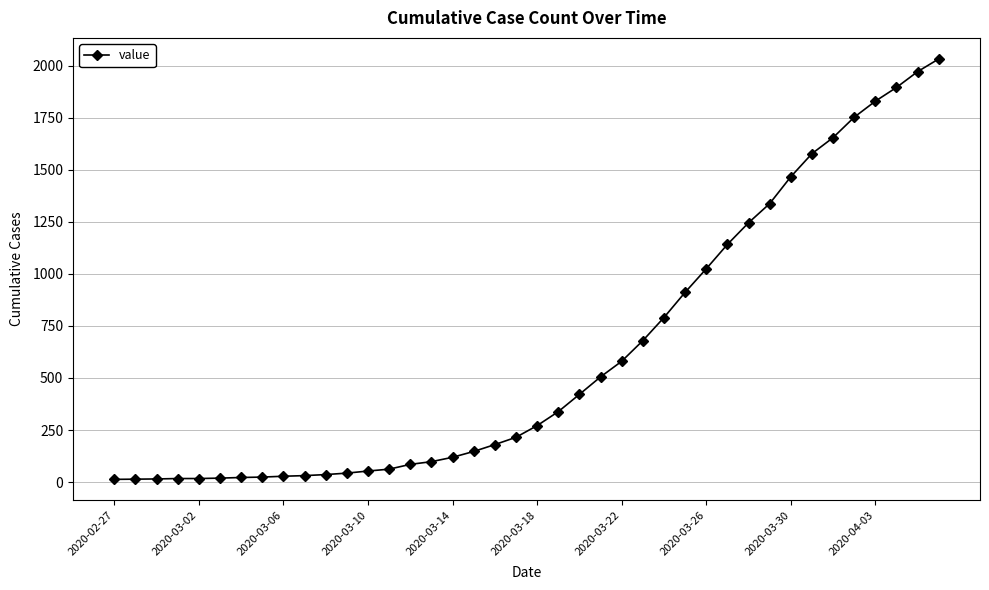

What is the maximum value shown in the chart?

2032